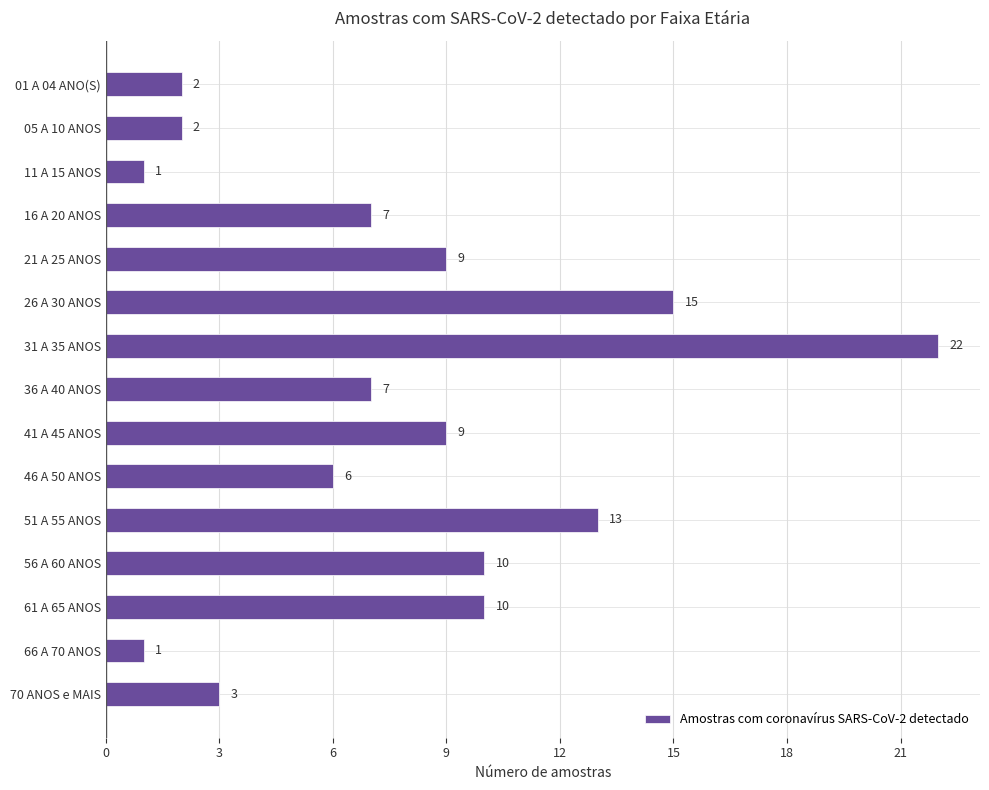

Is it true that the value at 56 A 60 ANOS is 10?

True